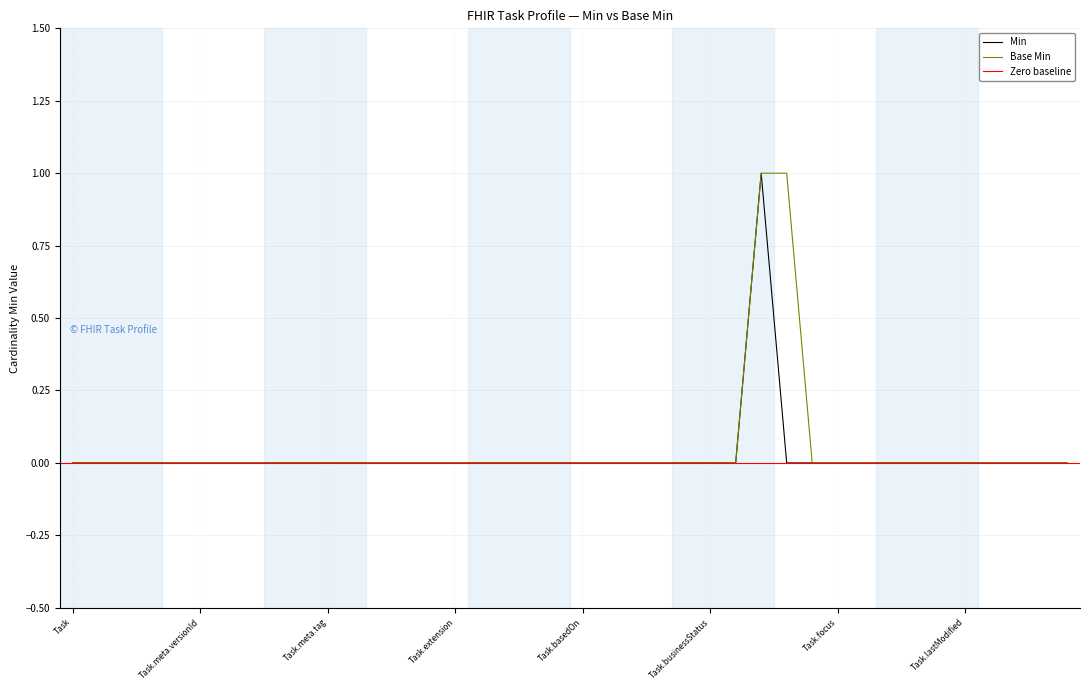

Between Task.meta.versionId and Task.status, which series saw the biggest shift?

Min